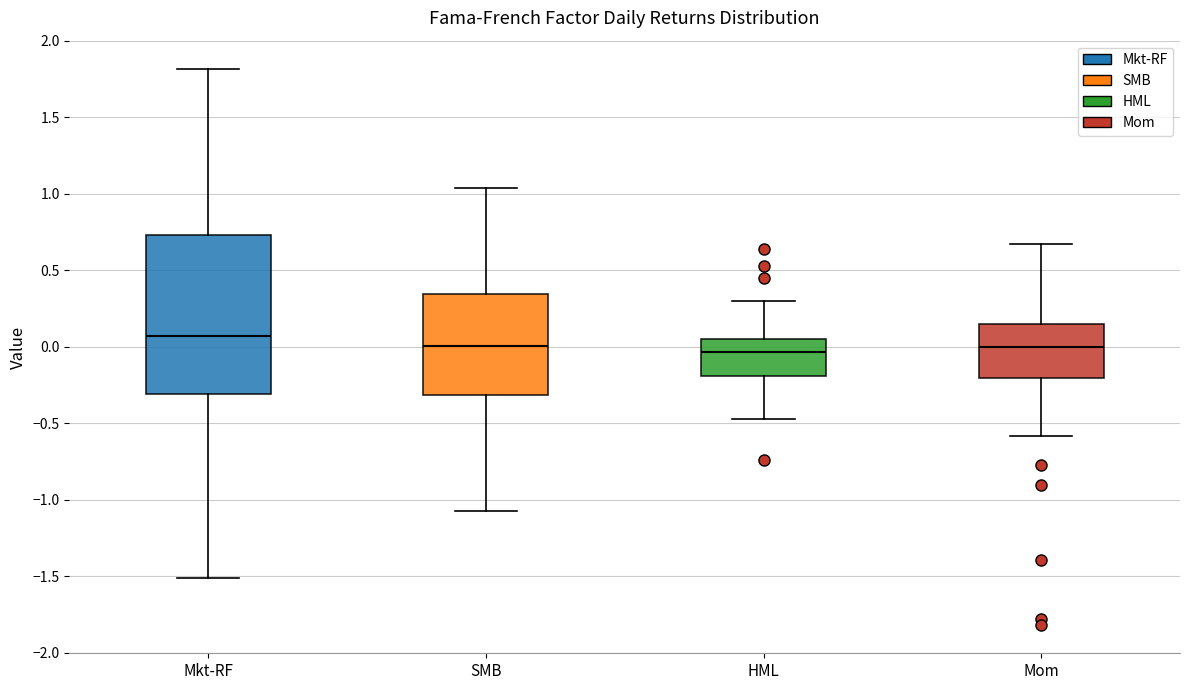

Reading left to right, transcribe this box plot: for each box, give where its median line is, the range the box spans, and where its two whiskers end, as read against the y-axis. The values are not printed on the chart, so give them approximately, as read against the axis.

Mkt-RF: median 0.05, box -0.30 to 0.75, whiskers -1.50 to 1.80
SMB: median 0.00, box -0.30 to 0.35, whiskers -1.05 to 1.05
HML: median -0.05, box -0.20 to 0.05, whiskers -0.45 to 0.30
Mom: median 0.00, box -0.20 to 0.15, whiskers -0.60 to 0.65